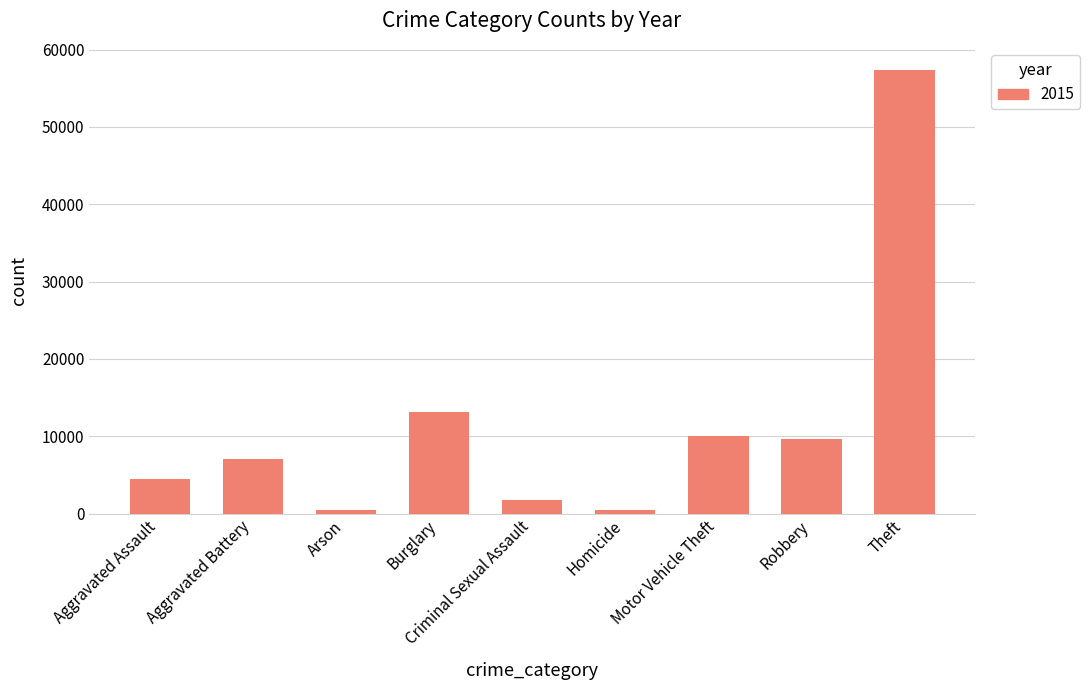

What position from the left is Aggravated Assault?

1